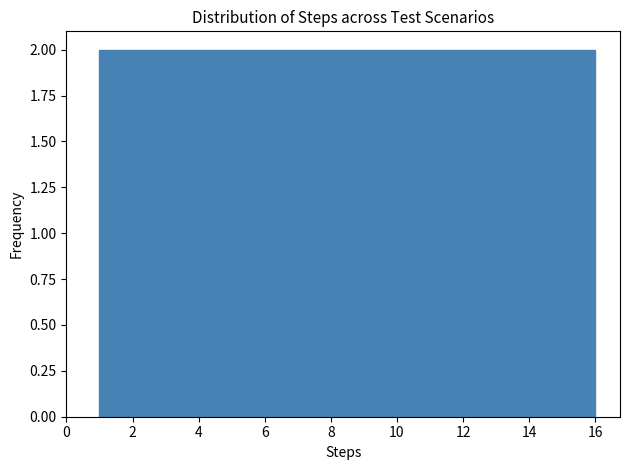

Reading left to right, list every bar in this chart as the range it spans on the x-axis followed by its height. Neither the bar edges nor the heights are printed on the chart, so give them approximately, as read against the axes.

1.0 to 2.0: 2
2.0 to 2.8: 2
2.8 to 3.8: 2
3.8 to 4.8: 2
4.8 to 5.6: 2
5.6 to 6.6: 2
6.6 to 7.6: 2
7.6 to 8.6: 2
8.6 to 9.4: 2
9.4 to 10.4: 2
10.4 to 11.4: 2
11.4 to 12.2: 2
12.2 to 13.2: 2
13.2 to 14.2: 2
14.2 to 15.0: 2
15.0 to 16.0: 2